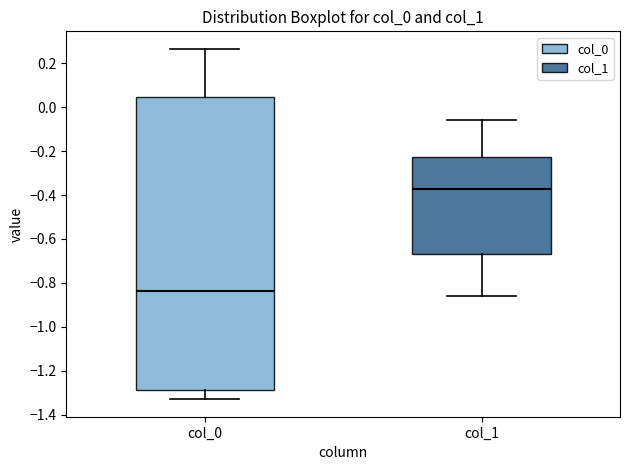

Which box has the lowest median line?

col_0